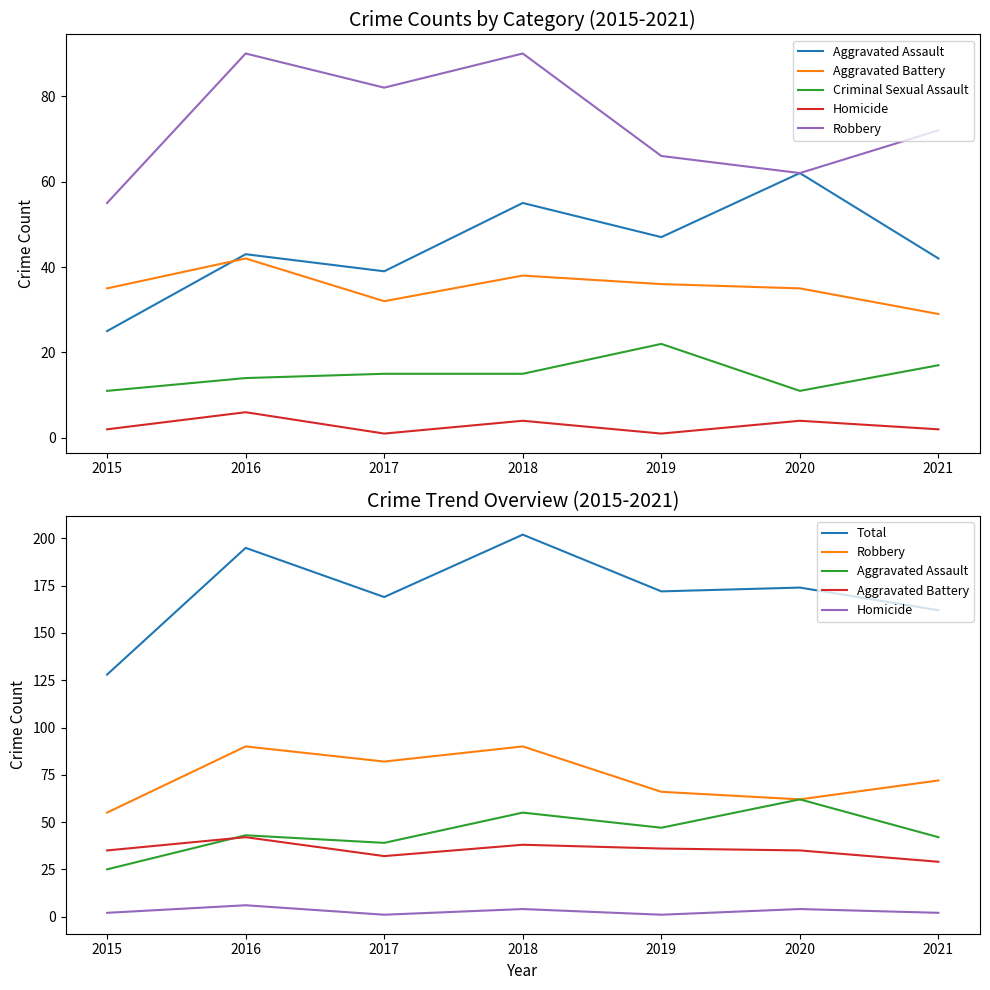

What is the difference between the second highest and minimum values in the Aggravated Assault series?

30